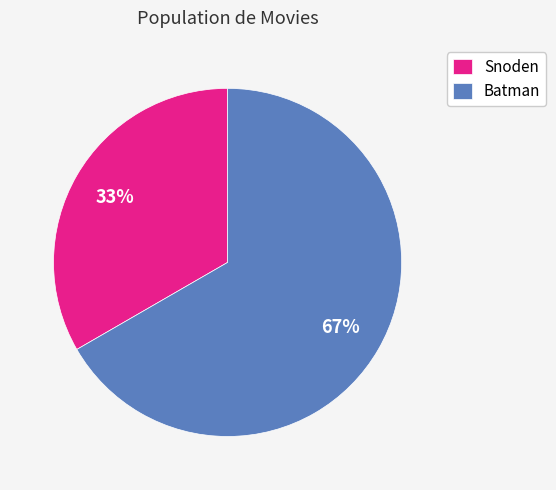

To the nearest percent, what is the combined percentage of Snoden and Batman?

100%